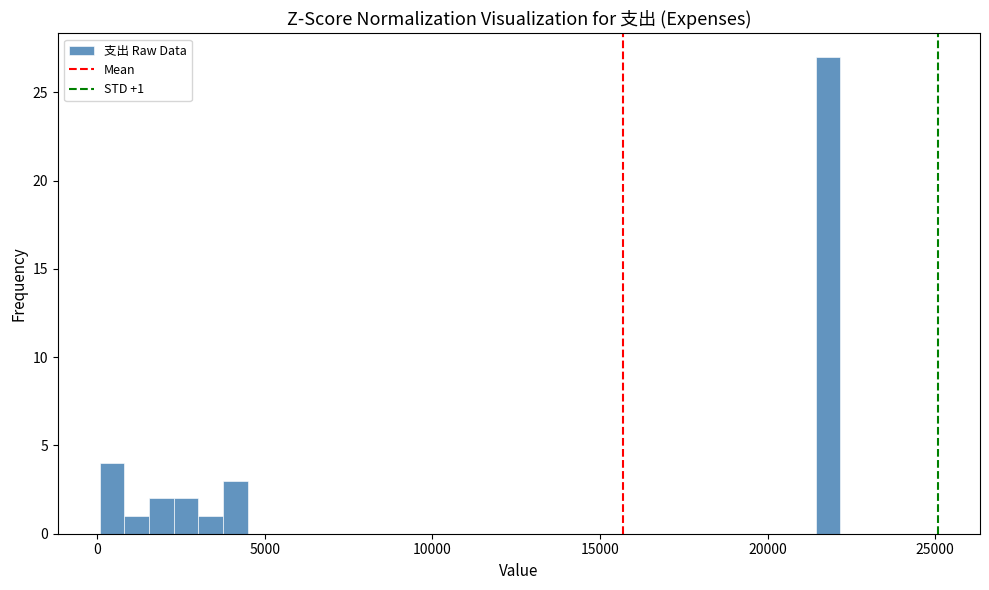

Read against the x-axis, roughly where is the centre of the tallest bar?

22000